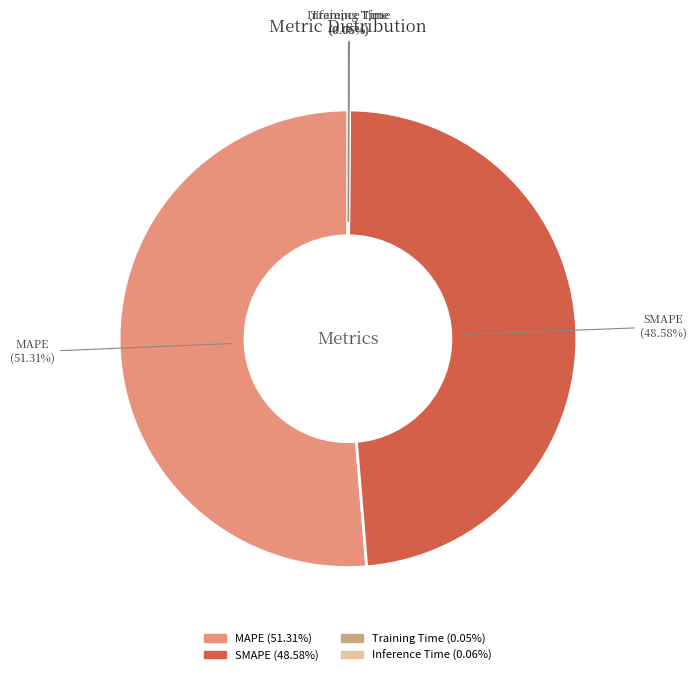

Which slice represents more than half of the pie?

MAPE